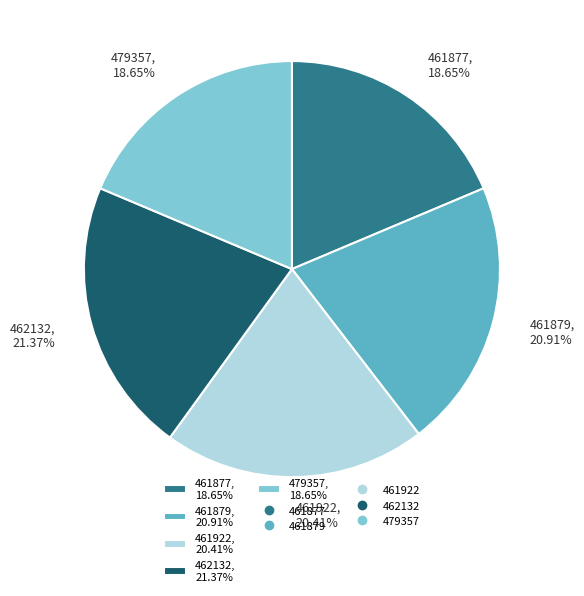

Does 461922 account for over 50% of the chart?

No